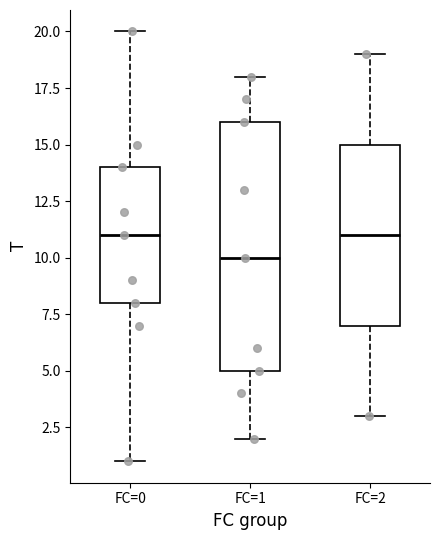

Reading left to right, read every box against the y-axis: the position of its median line, the range the box covers, and the ends of its whiskers. The values are not printed on the chart, so give them approximately, as read against the axis.

FC=0: median 11, box 8 to 14, whiskers 1 to 20
FC=1: median 10, box 5 to 16, whiskers 2 to 18
FC=2: median 11, box 7 to 15, whiskers 3 to 19